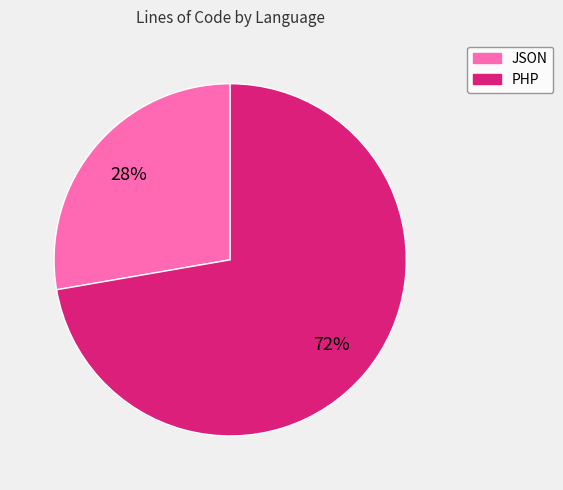

Which category has the biggest portion of the pie?

PHP